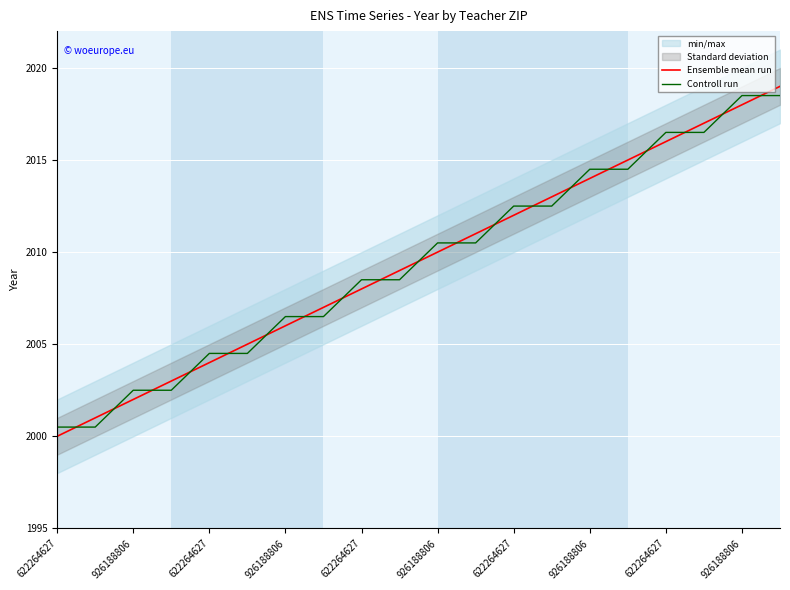

What is the total value across all series at 622264627?

4000.5